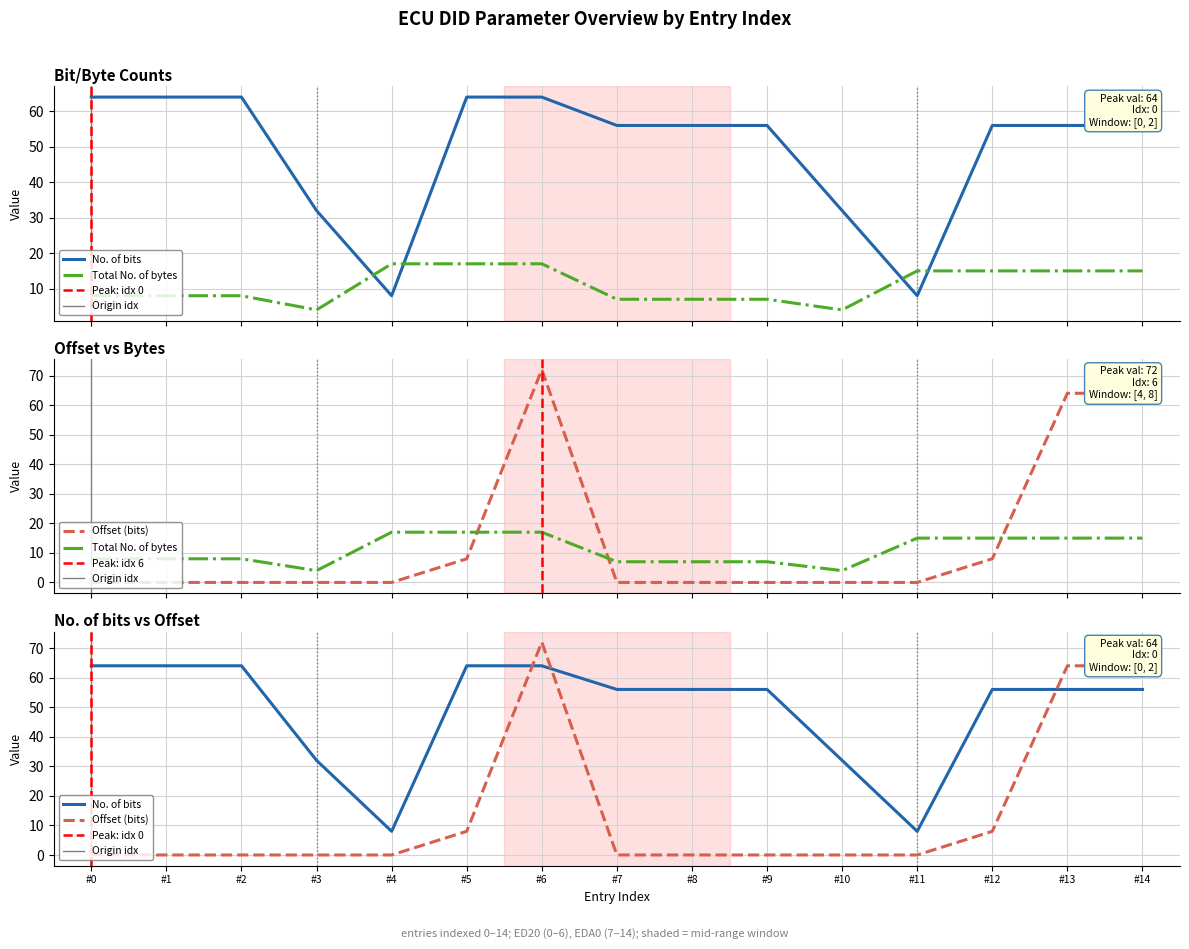

How many interior local valleys does the Total No. of bytes series have?

2